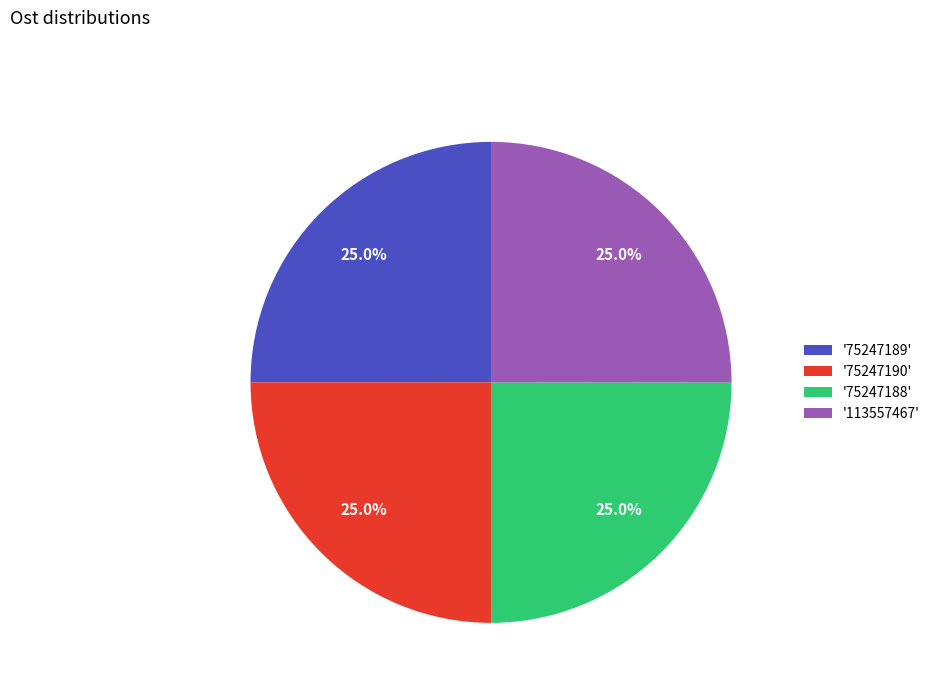

What is the total percentage of '75247189' and '75247188'?

50.0%